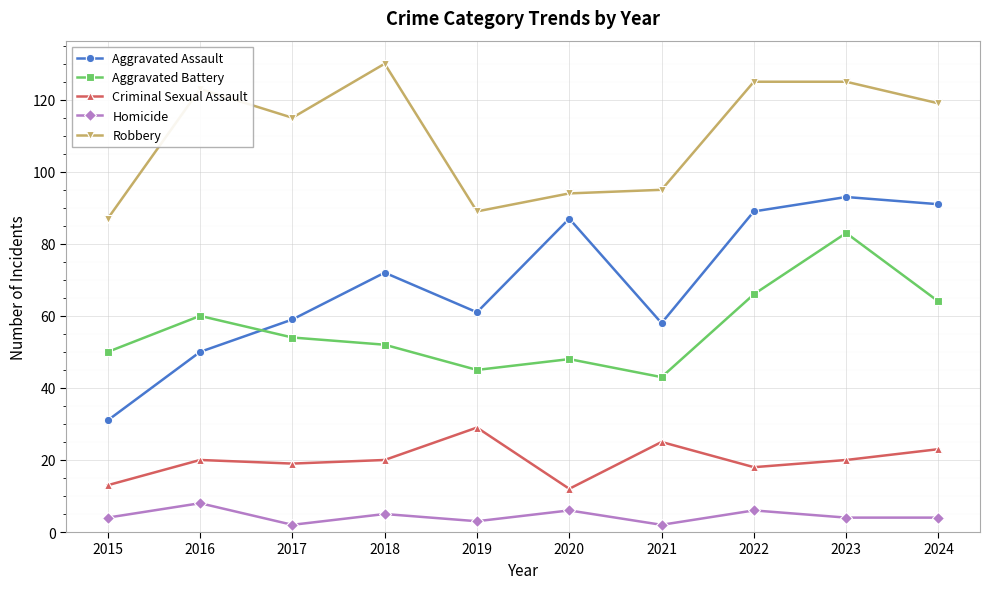

Which series has the largest total across all categories?

Robbery